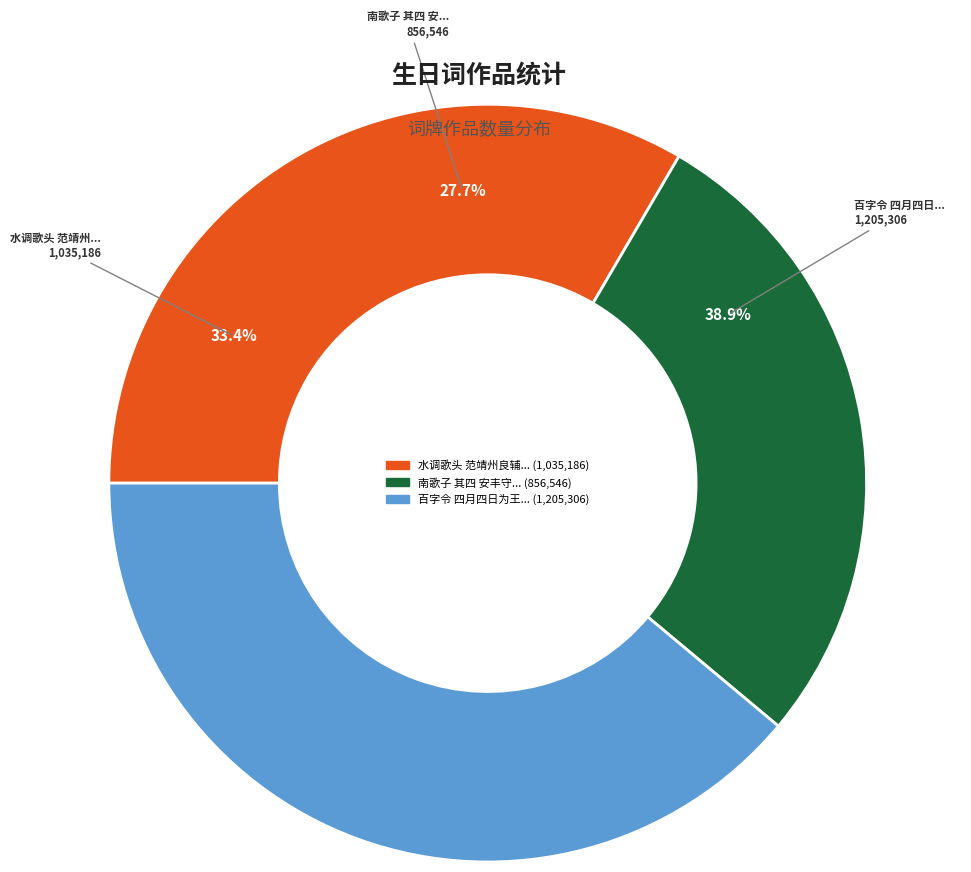

What percentage is the 南歌子 其四 安丰守章彦辅生日 slice, to the nearest percent?

28%